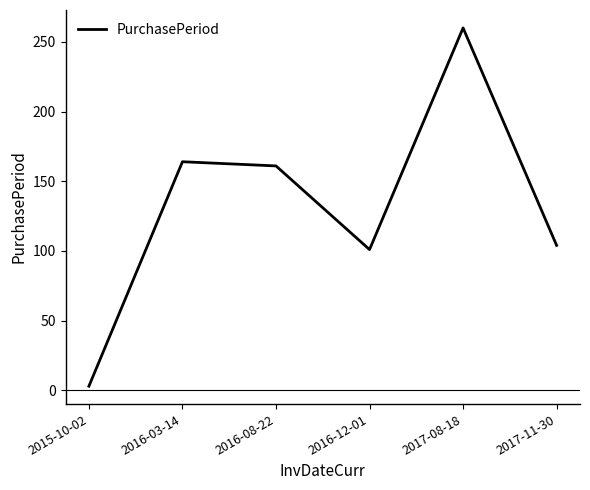

What is the smallest value displayed?

3